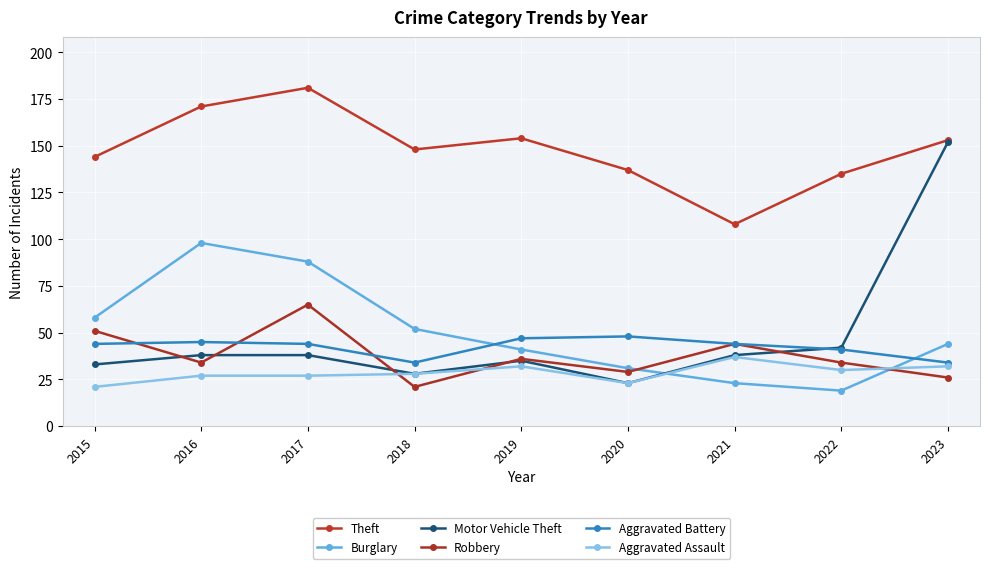

Between which two adjacent categories do Burglary and Motor Vehicle Theft first intersect?

2020 and 2021